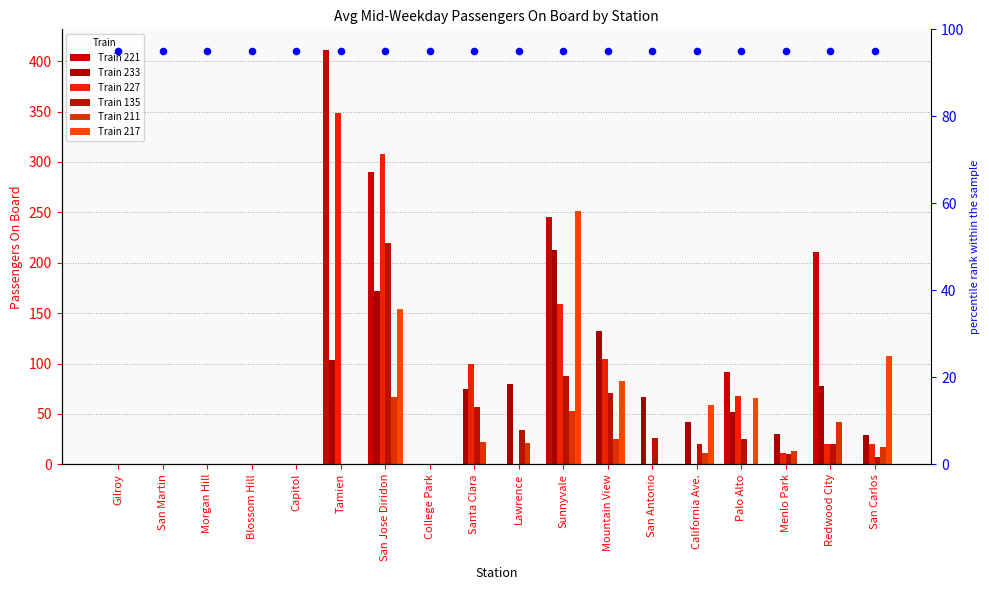

At which category is the sum across all series the highest?

San Jose Diridon